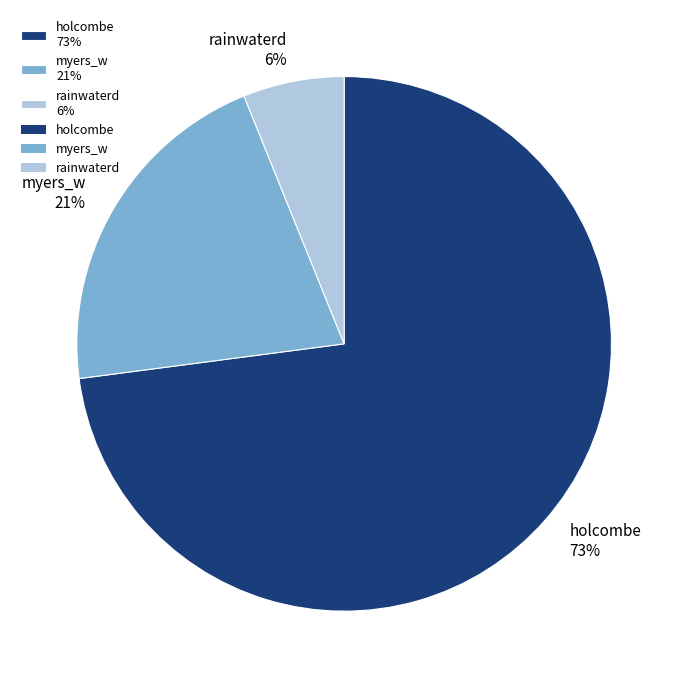

Which slice is the smallest?

rainwaterd